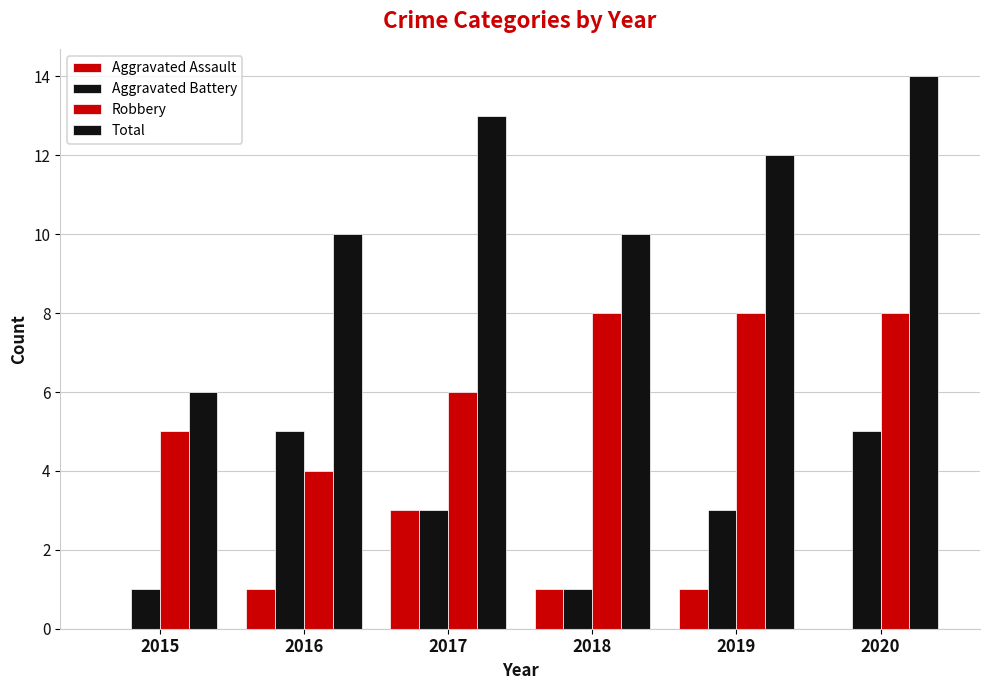

List the series in order of their peak value, highest first.

Total, Robbery, Aggravated Battery, Aggravated Assault